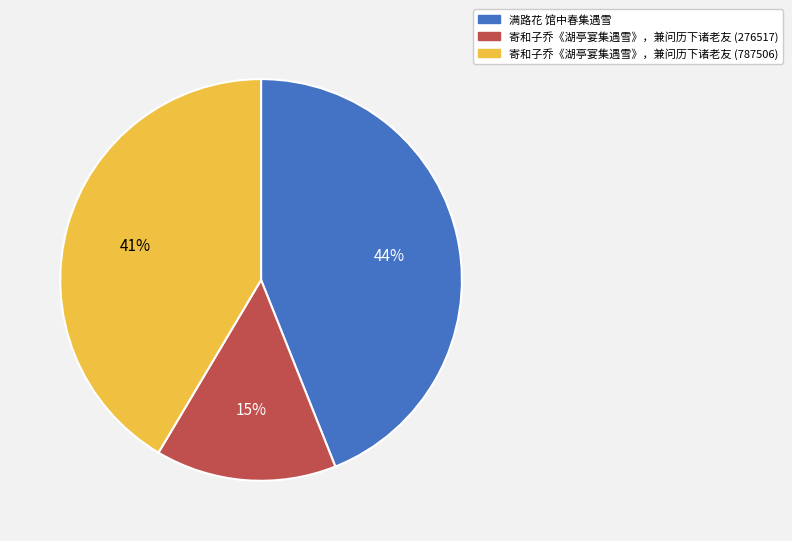

To the nearest percent, what percentage of the pie is 寄和子乔《湖亭宴集遇雪》，兼问历下诸老友 (276517)?

15%